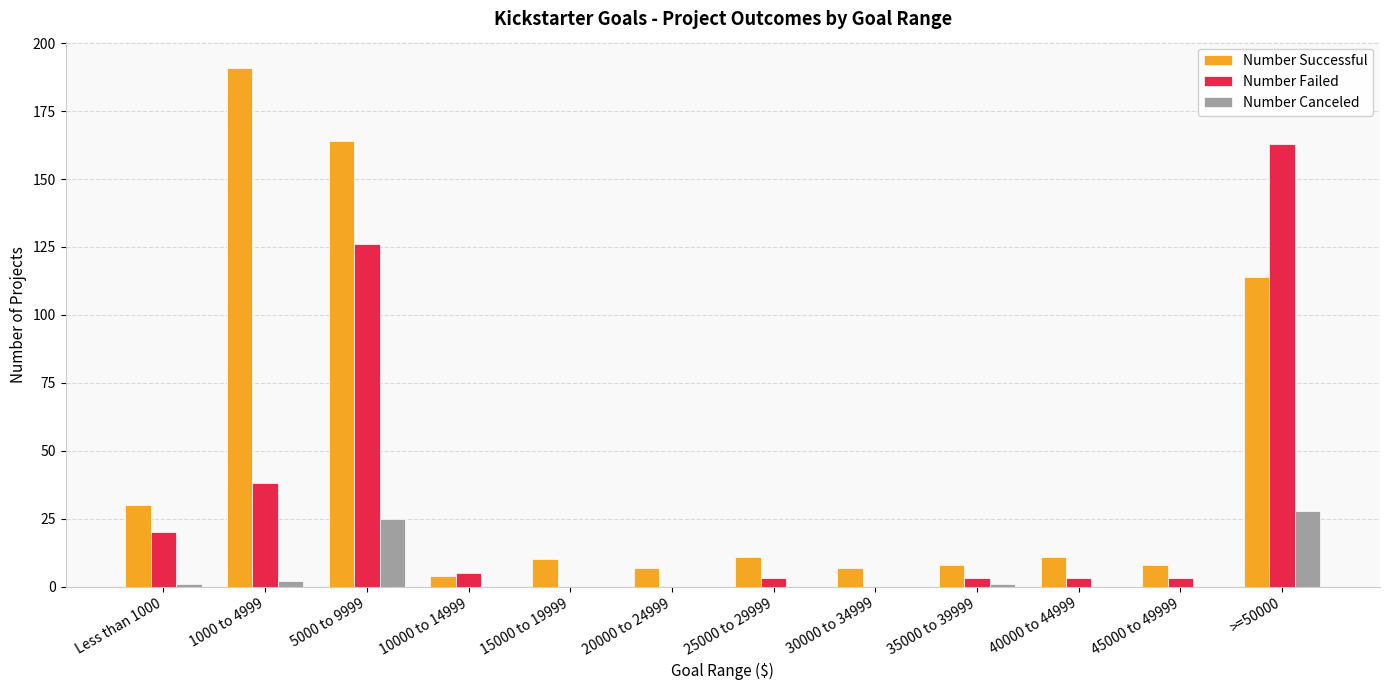

The value of Number Canceled at 15000 to 19999 is 0. True or false?

True